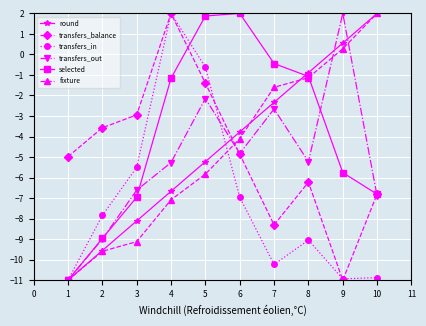

What are all the series names shown in the legend?

round, transfers_balance, transfers_in, transfers_out, selected, fixture